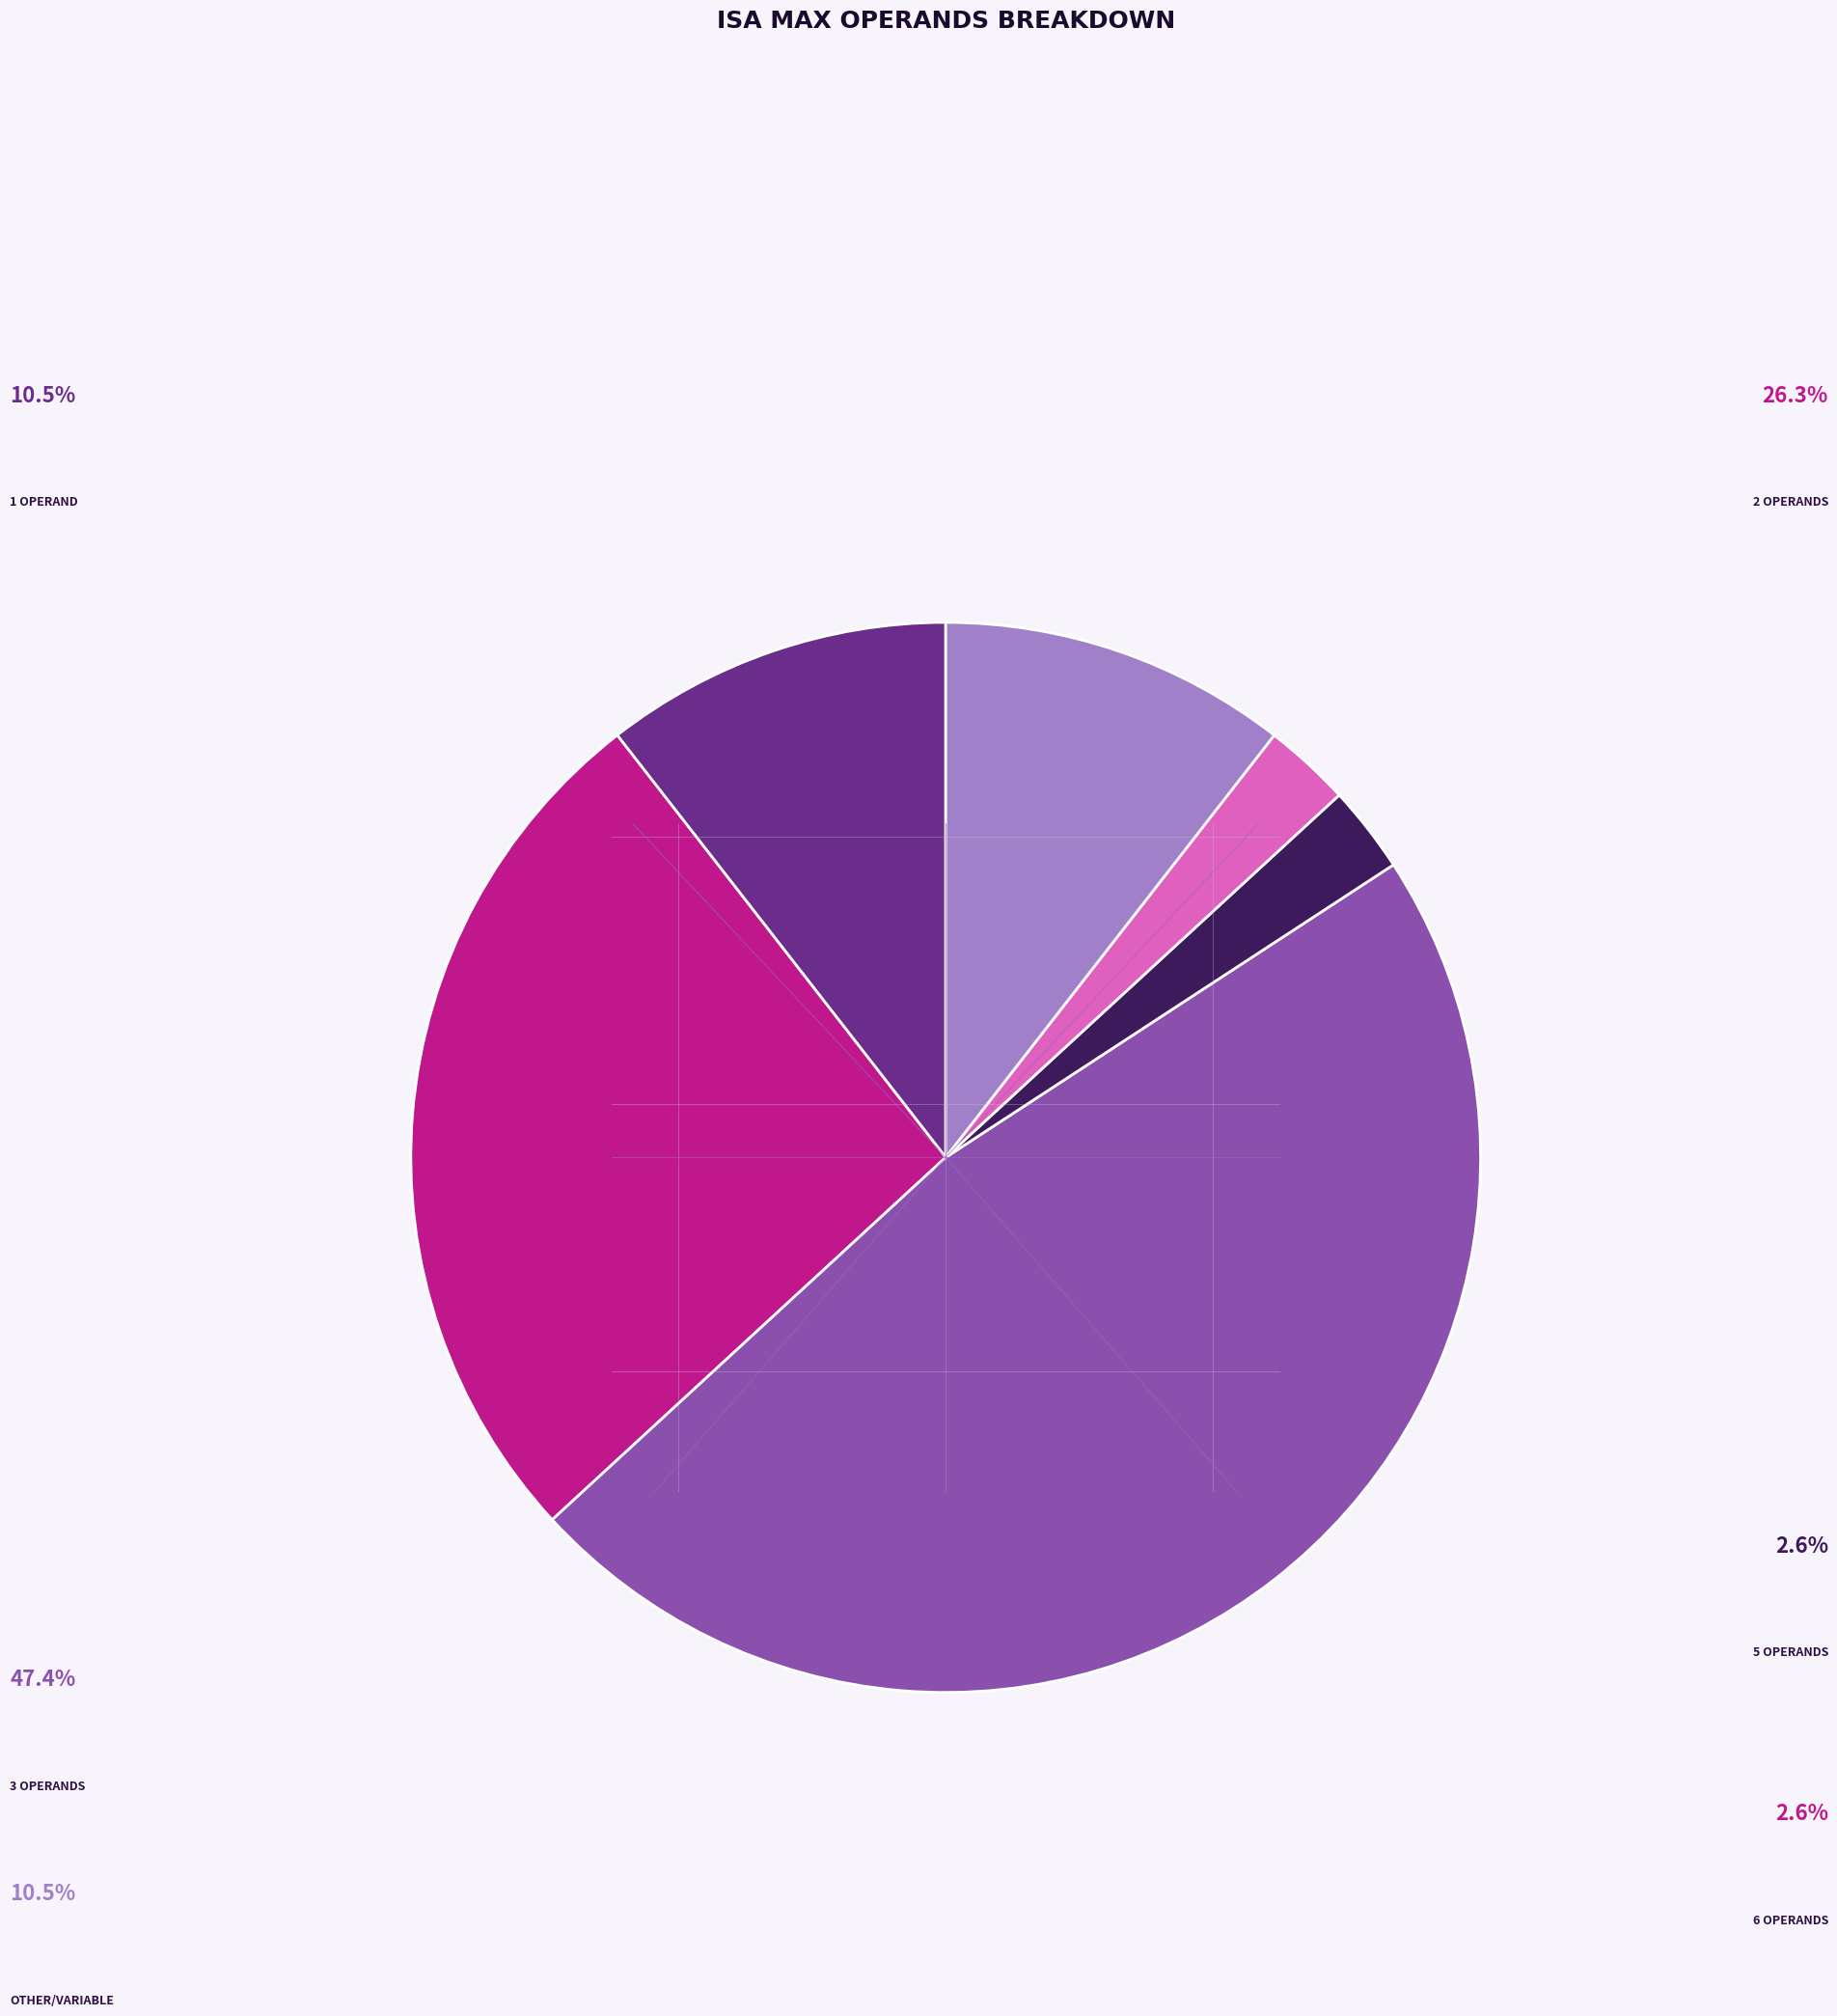

What percentage is NOT represented by 2 operands?

73.7%